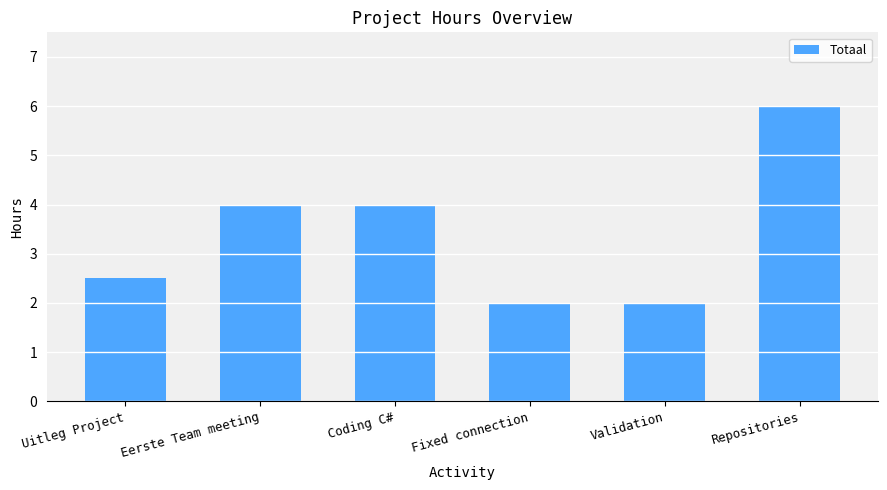

Count the number of data series in this chart.

1